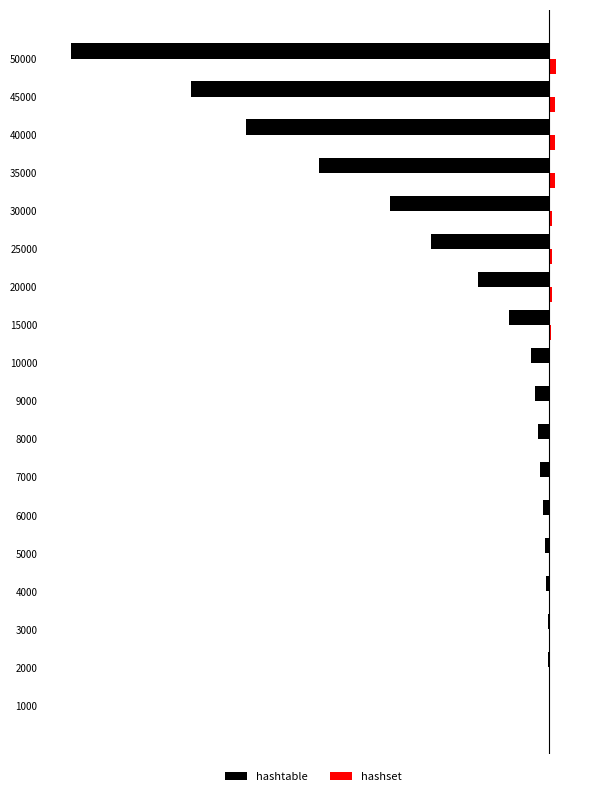

What are all the series names shown in the legend?

hashtable, hashset